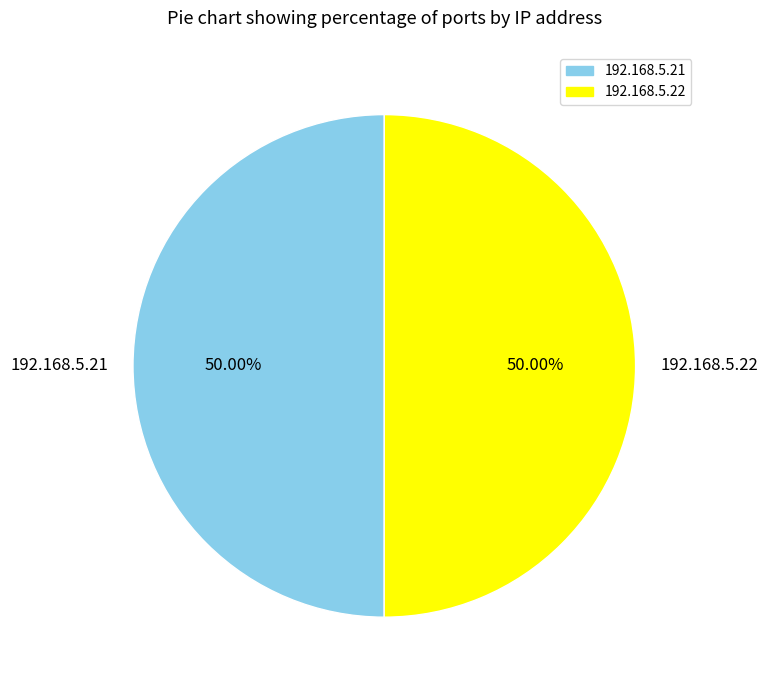

Approximately how many times larger is the value at 192.168.5.21 compared to 192.168.5.22?

1.0